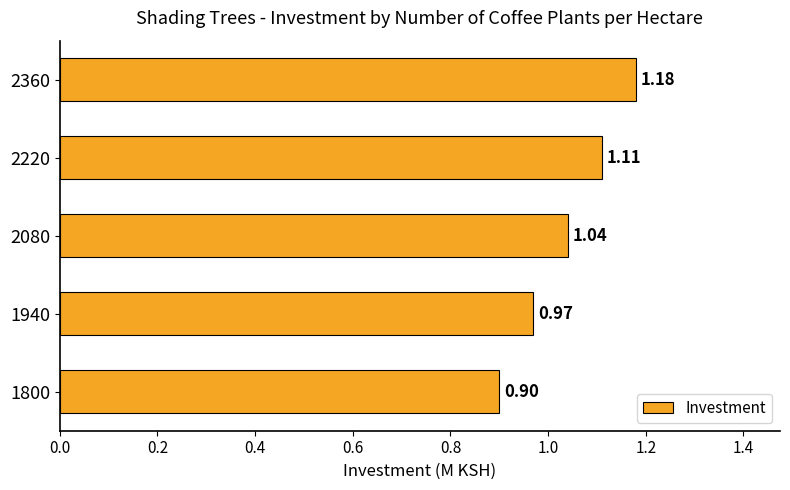

Does the chart contain any negative values?

No